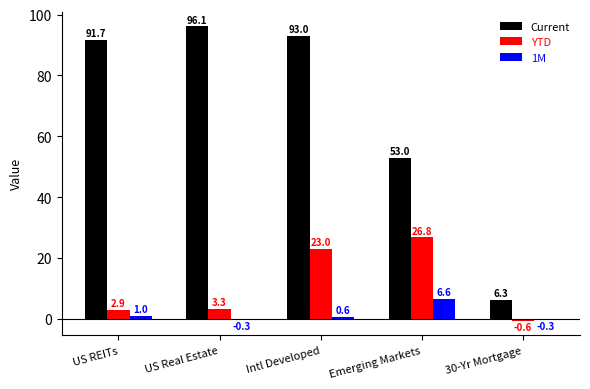

Which series changed the most between Intl Developed and Emerging Markets?

Current